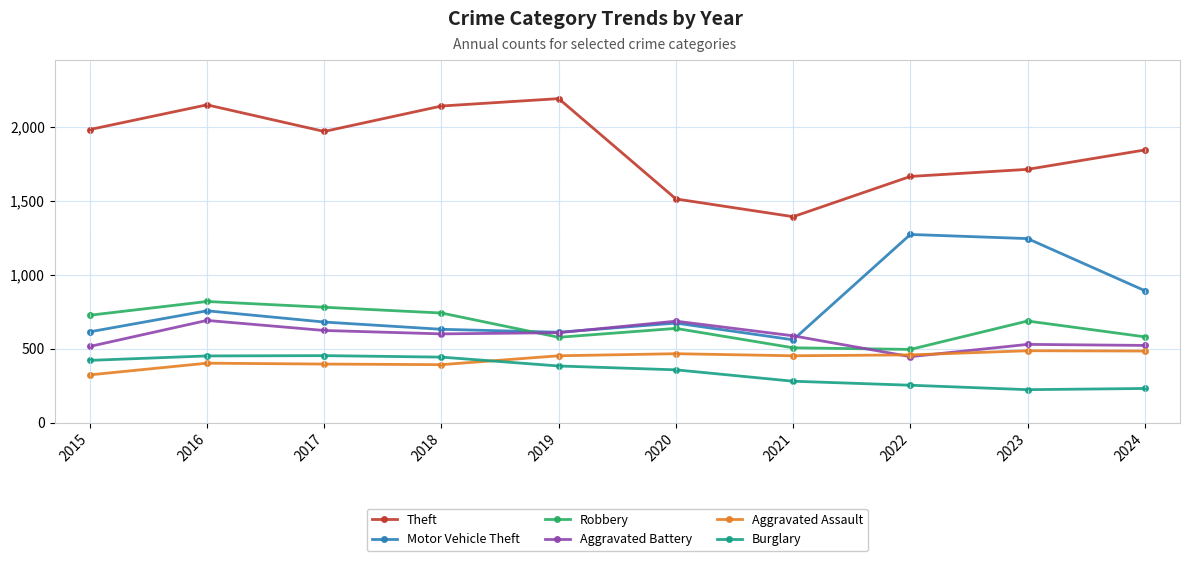

Is it true that Motor Vehicle Theft equals 680 at 2017?

True